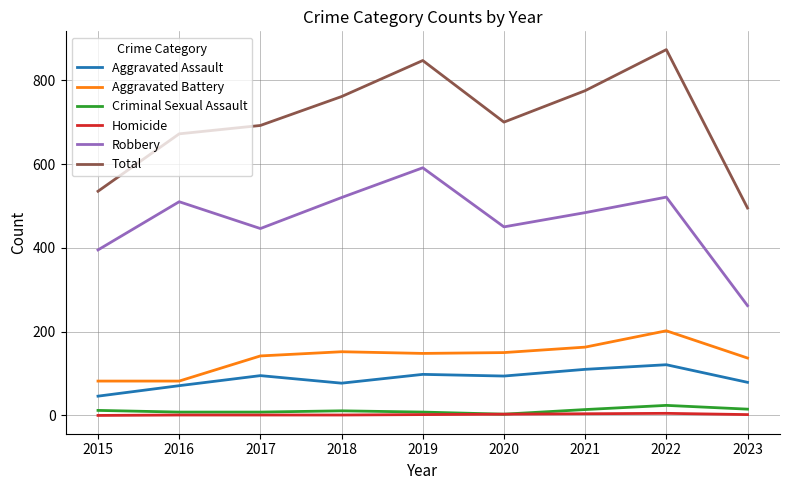

Rank the series at 2015 from highest to lowest value.

Total, Robbery, Aggravated Battery, Aggravated Assault, Criminal Sexual Assault, Homicide